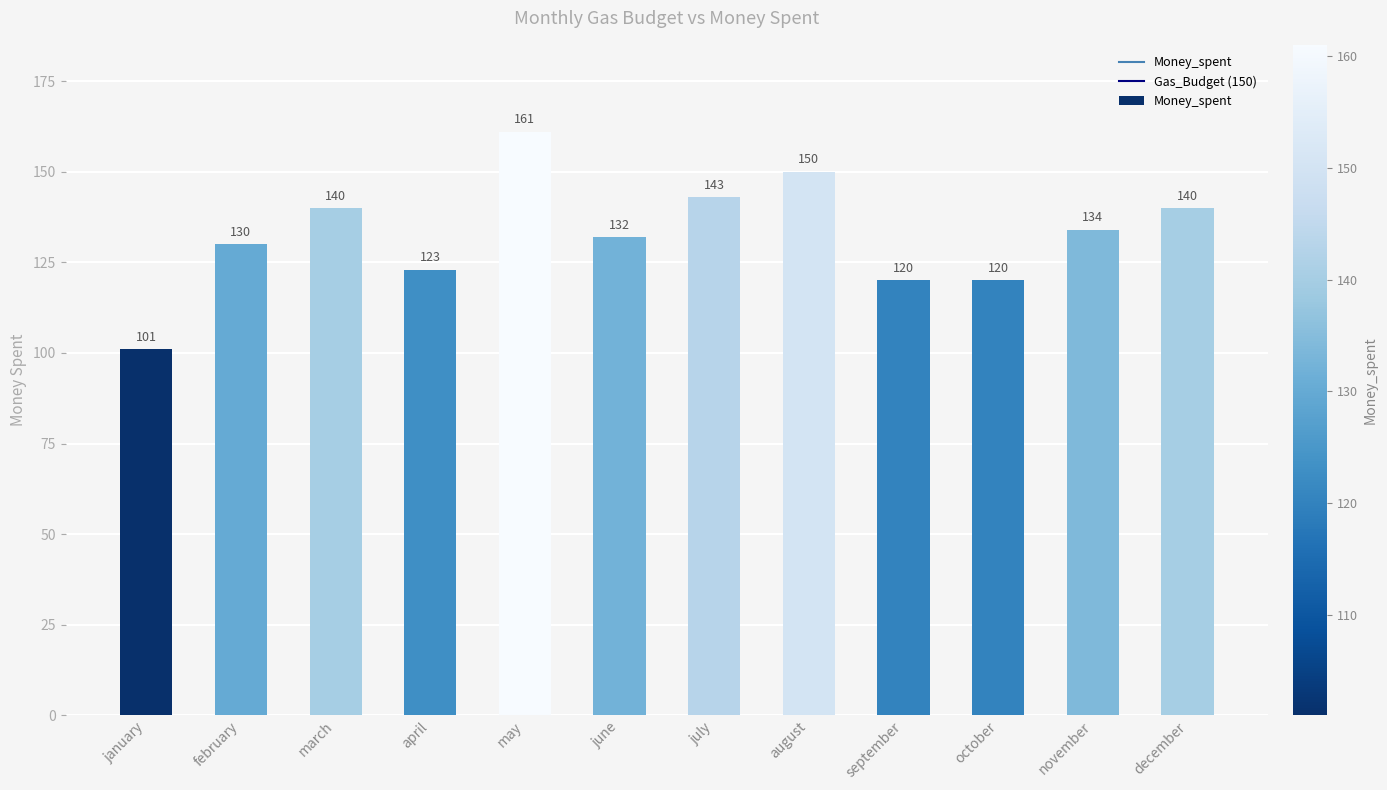

How many data points does each series have?

12